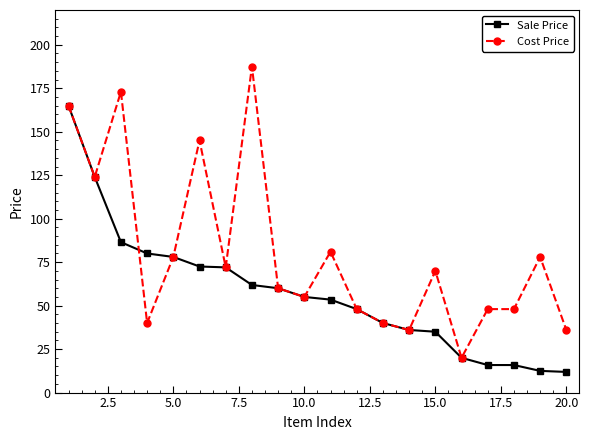

What is the maximum value for Sale Price?

165.0